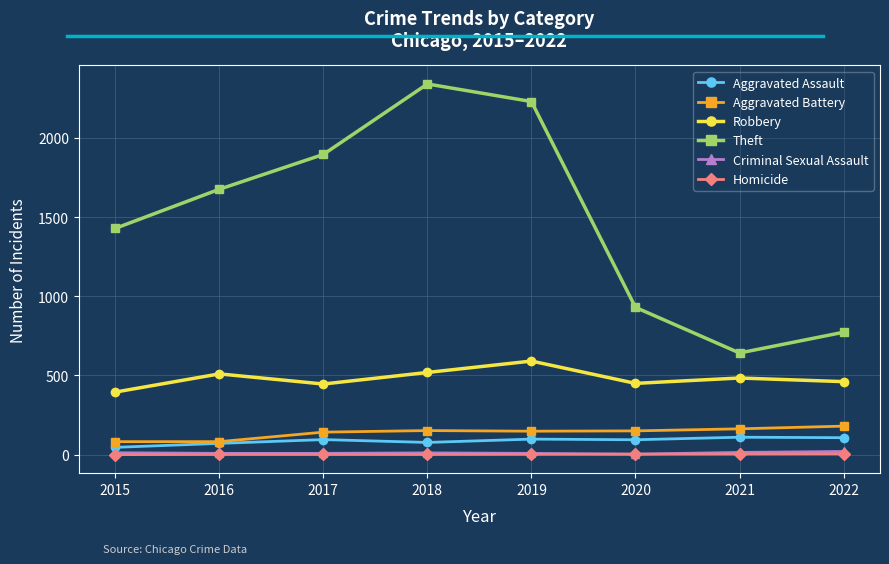

Which series changed the most between 2015 and 2020?

Theft